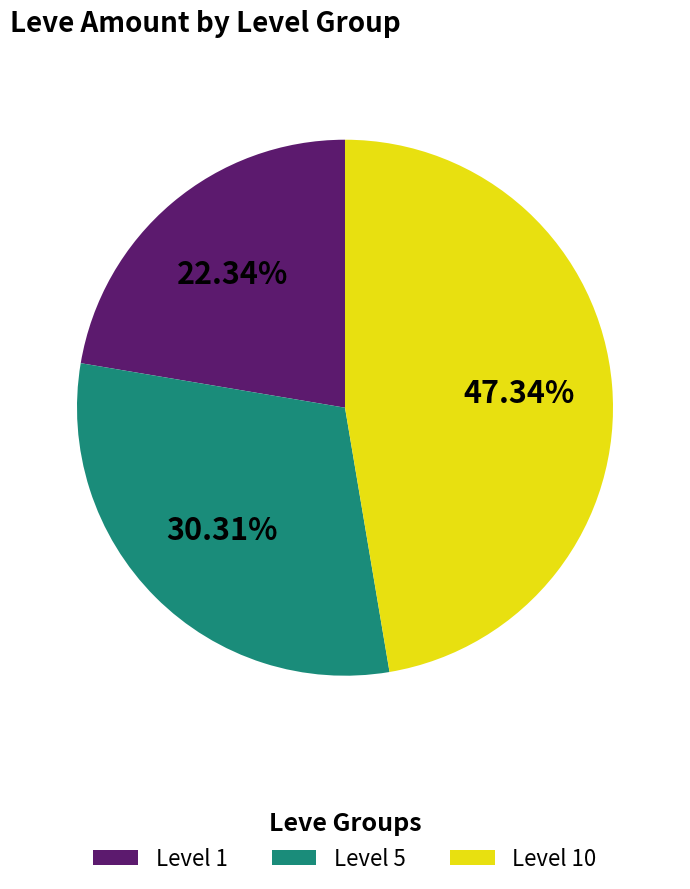

Approximately how many times larger is the value at Level 10 compared to Level 5?

1.6